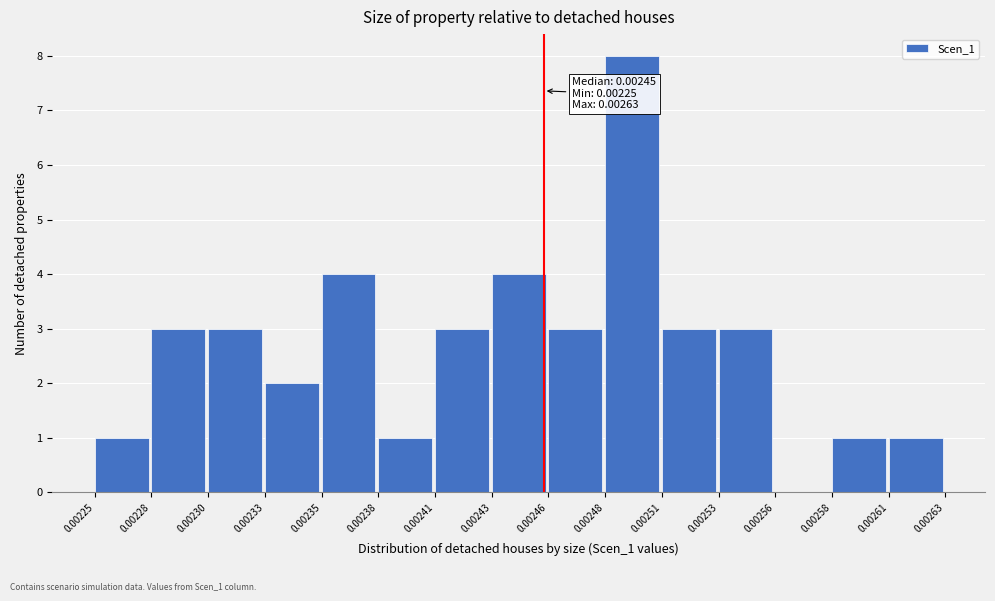

Reading right to left, list all the values displayed in this chart.

0.00261=1	0.00258=1	0.00256=0	0.00253=3	0.00251=3	0.00248=8	0.00246=3	0.00243=4	0.00241=3	0.00238=1	0.00235=4	0.00233=2	0.00230=3	0.00228=3	0.00225=1